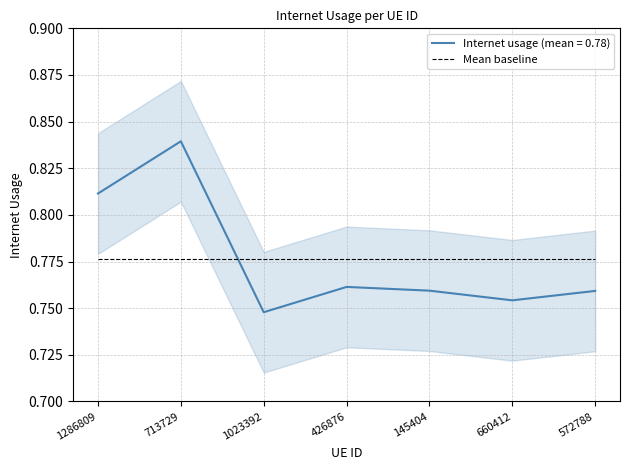

True or false: the data shows 0.8 at 426876.

True